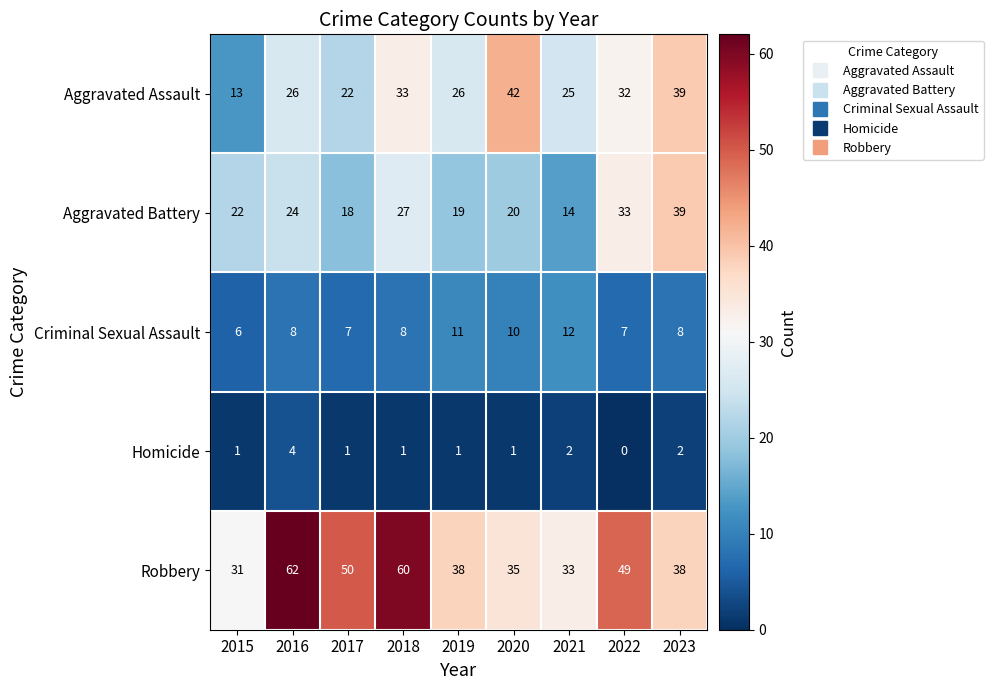

What is the sum of all Aggravated Battery values?

216